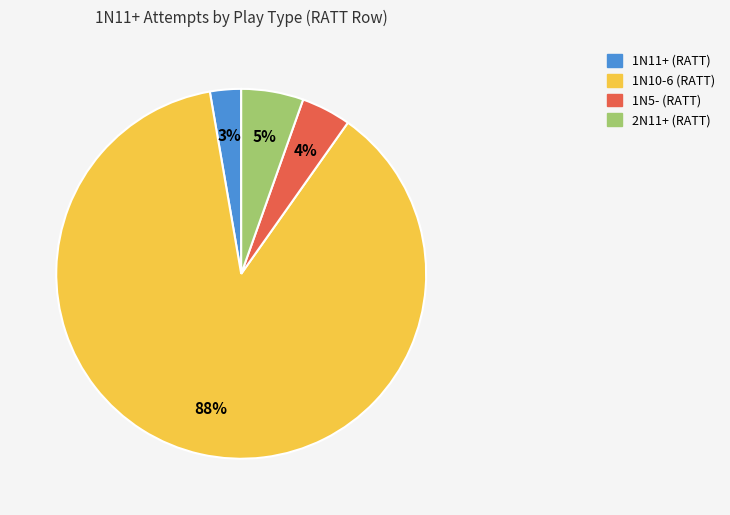

To the nearest percent, what is the average slice percentage?

25%